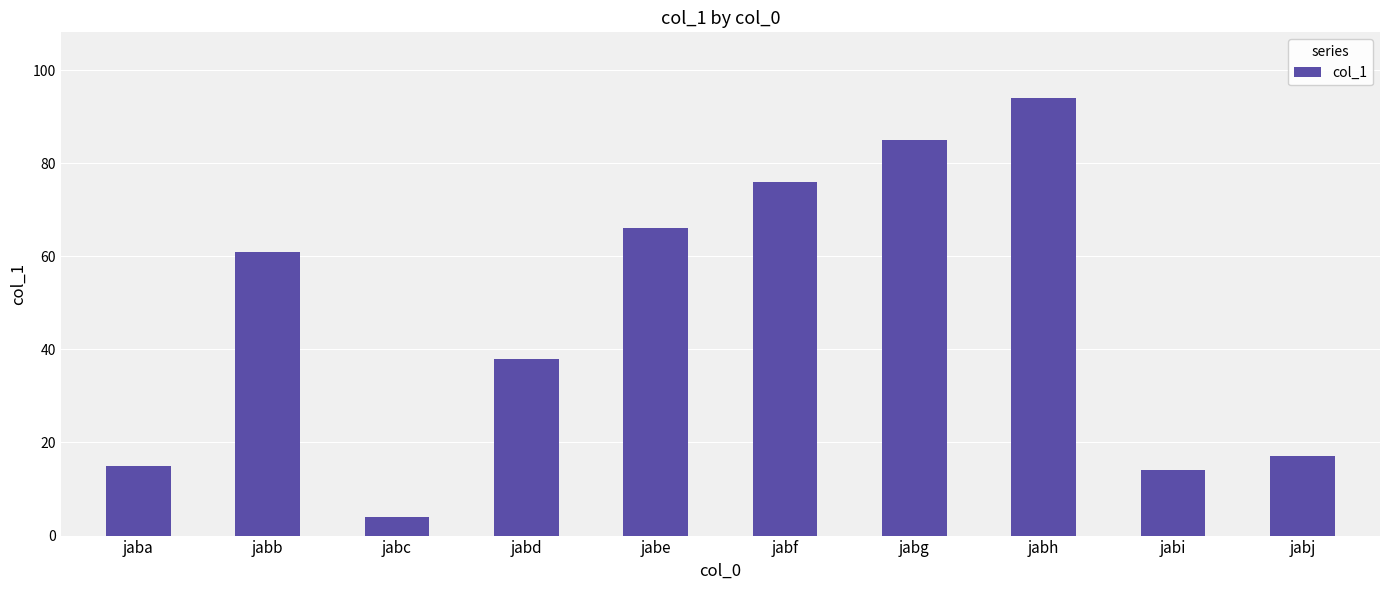

What is the difference between the second highest and second lowest values?

71